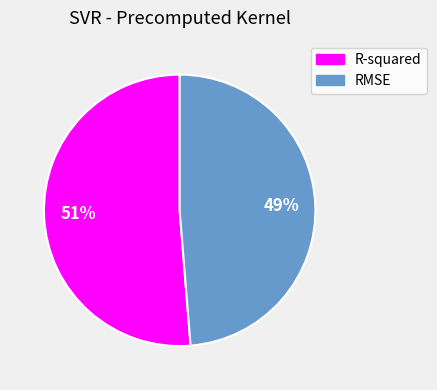

To the nearest percent, what is the combined percentage of R-squared and RMSE?

100%